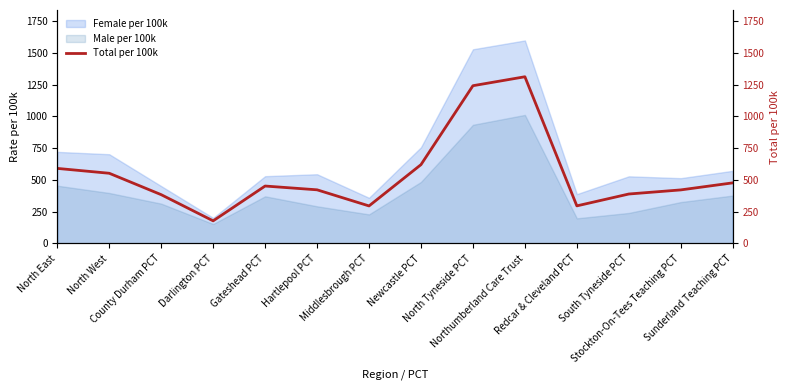

What value does the data have at North East?

591.0